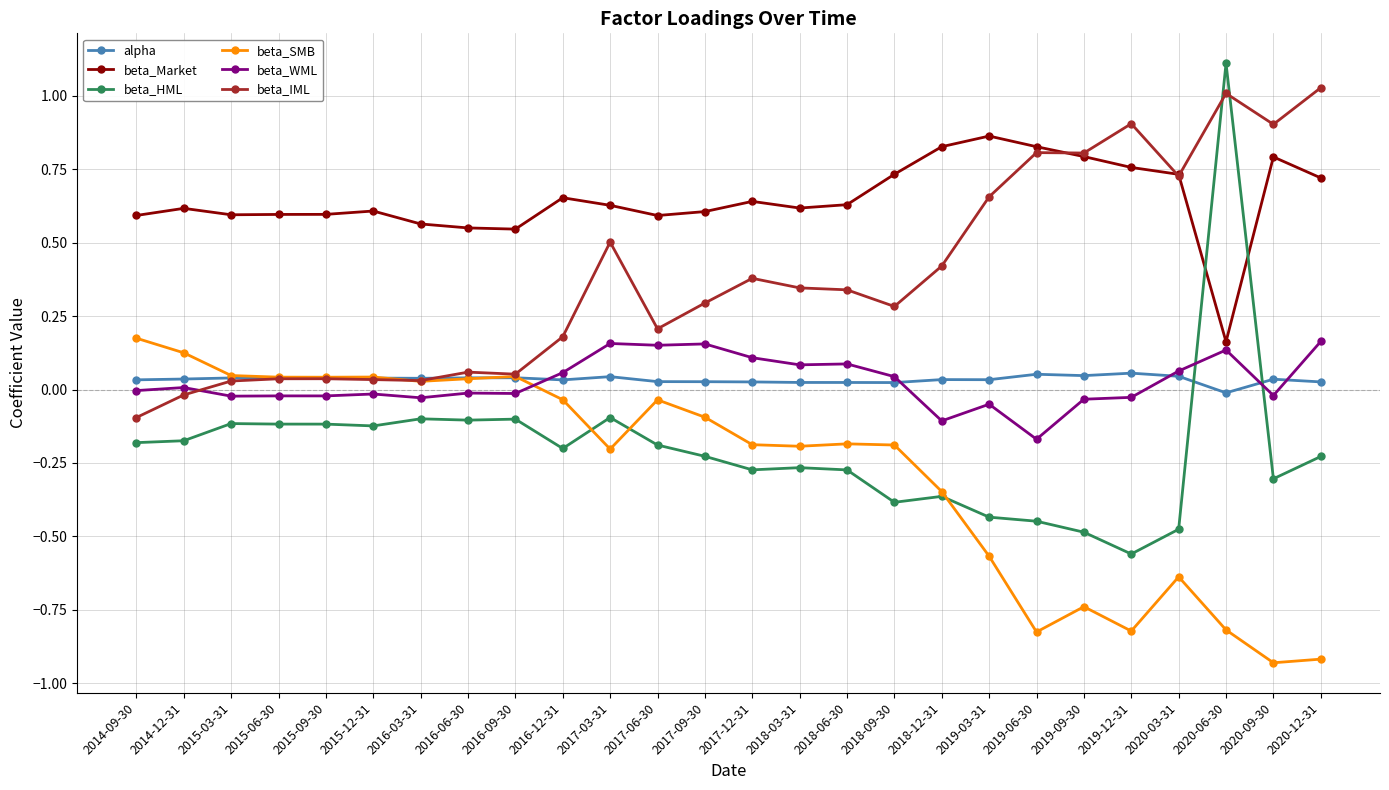

True or false: alpha and beta_SMB cross at least once.

True